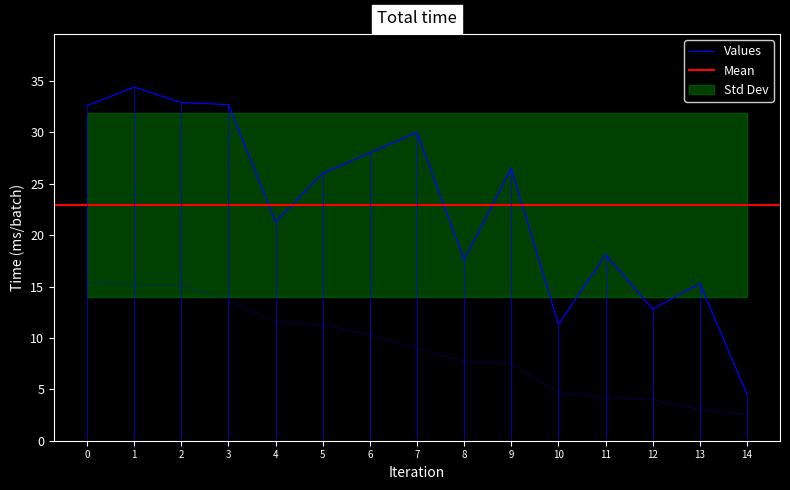

What is the difference between the maximum and minimum values in the 时间 series?

29.9